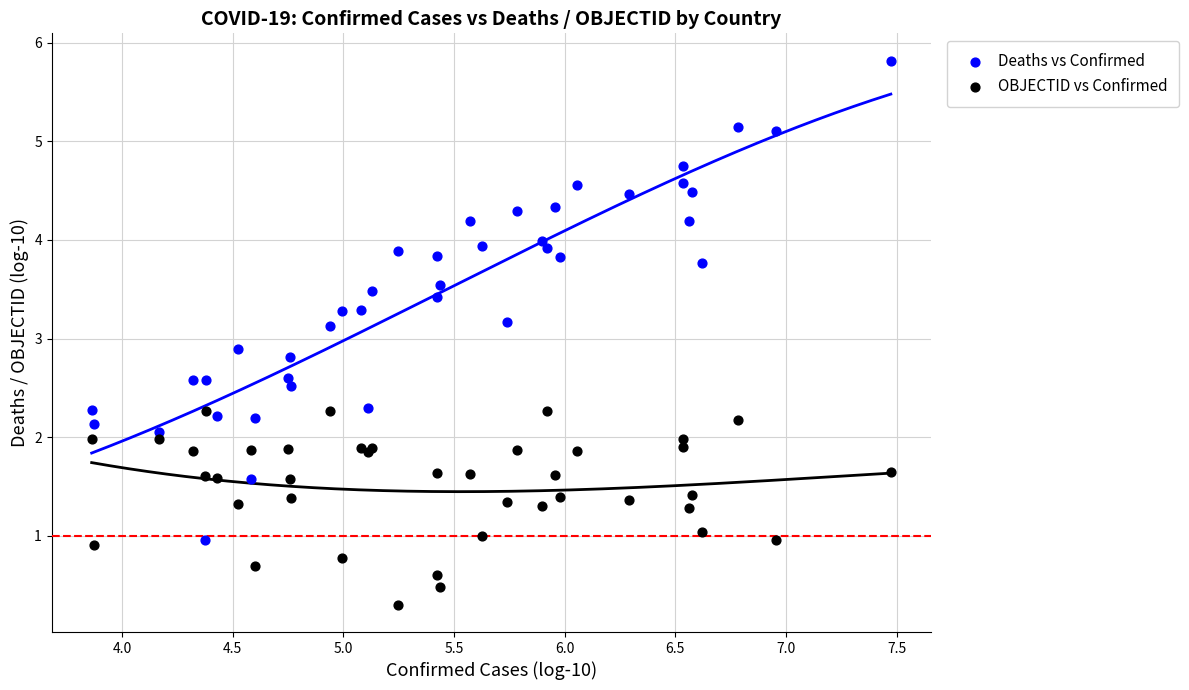

What are all the series names shown in the legend?

Deaths vs Confirmed, OBJECTID vs Confirmed